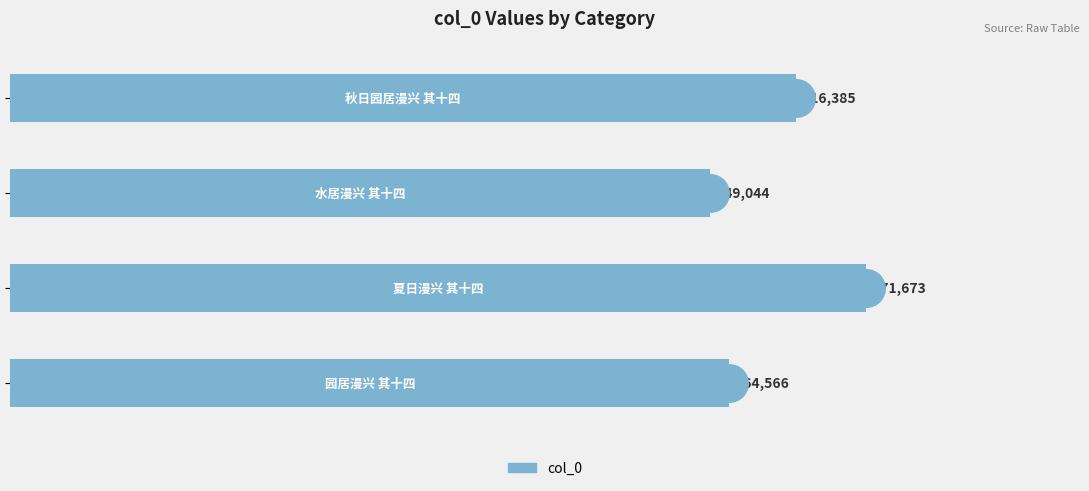

What is the maximum value shown in the chart?

671673